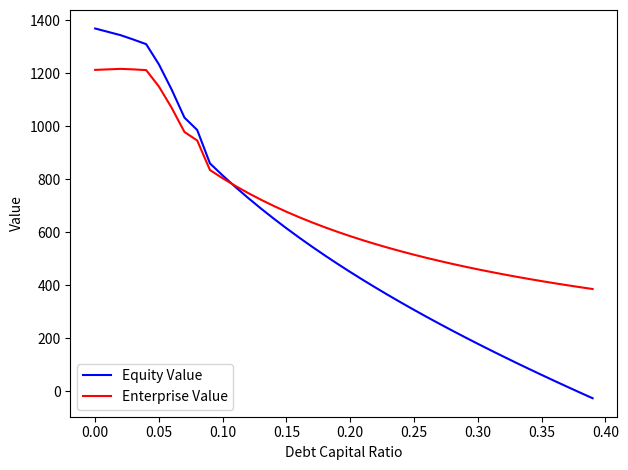

Which series has the largest total across all categories?

Enterprise Value